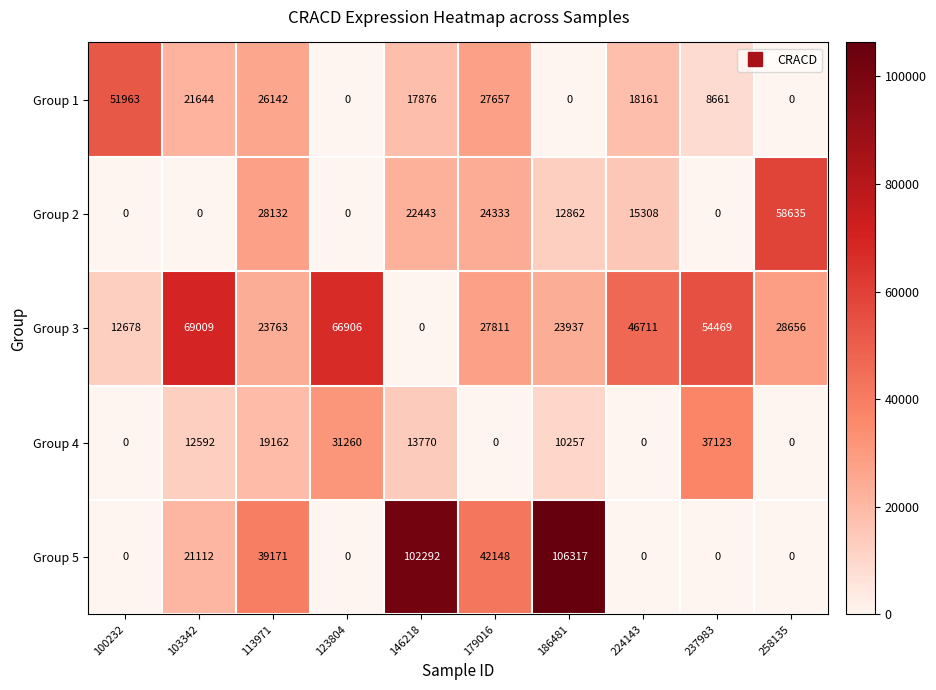

What is the total value across all series at 146218?

156381